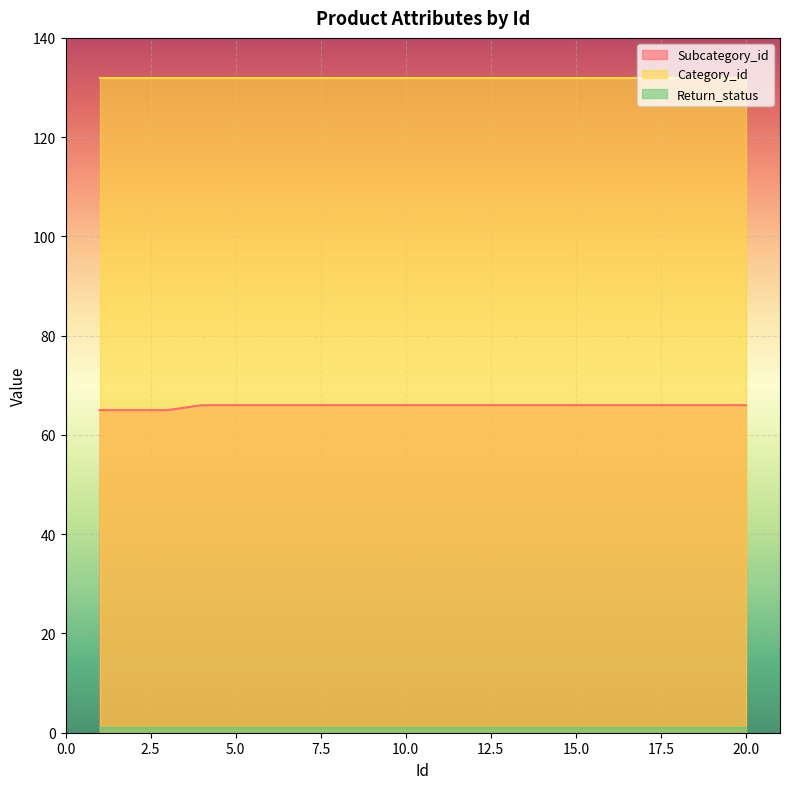

What is the minimum value shown in the chart?

1